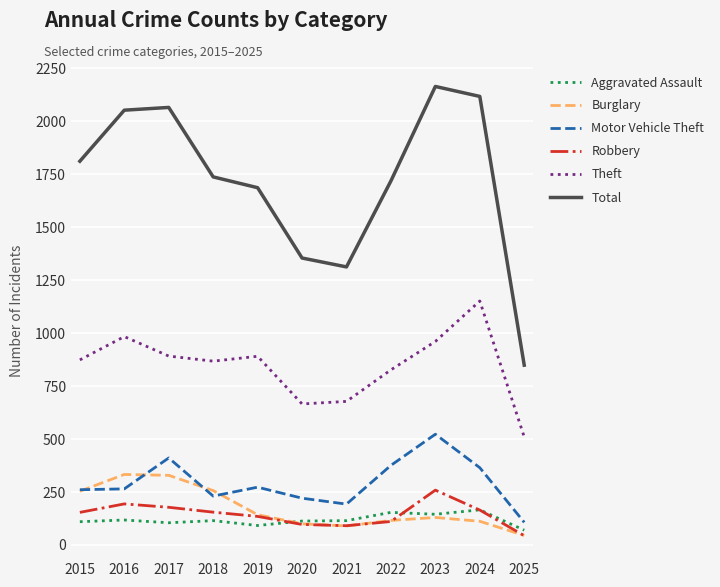

What is the spread (max minus min) of values at 2021?

1223